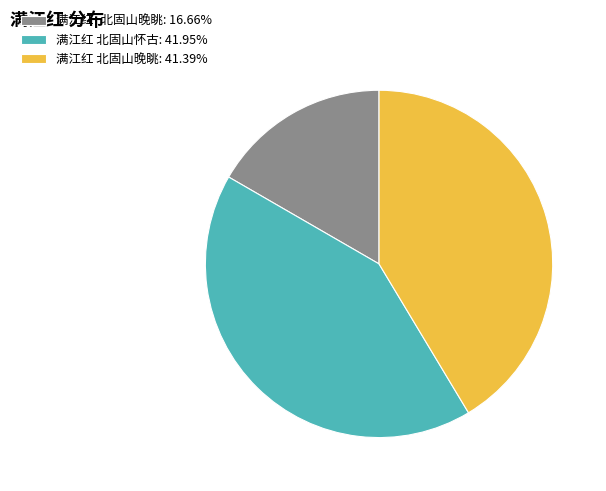

Does 满江红 北固山怀古 account for over 50% of the chart?

No